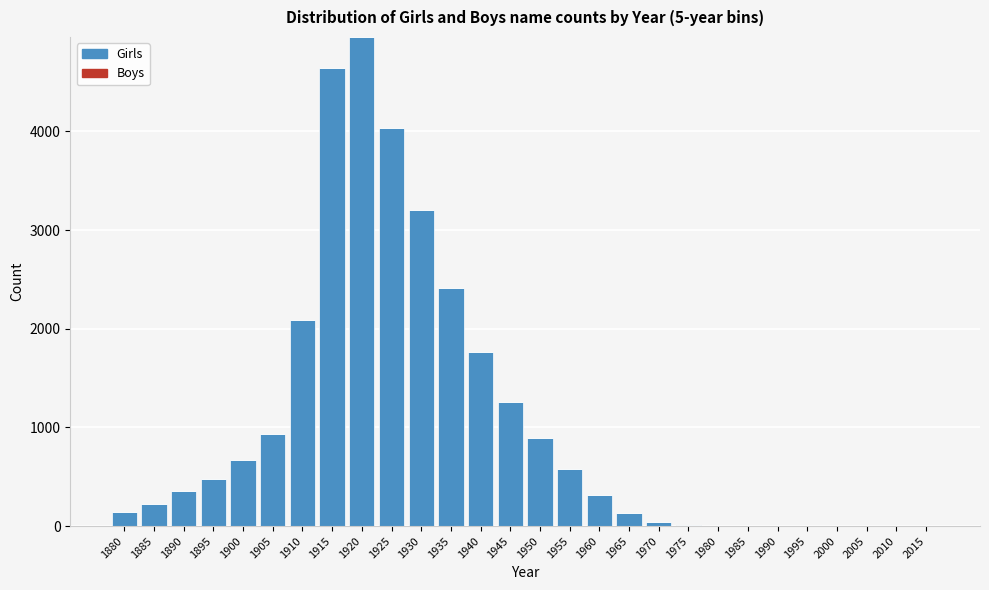

The Girls series shows 1503 at 1950. True or false?

False